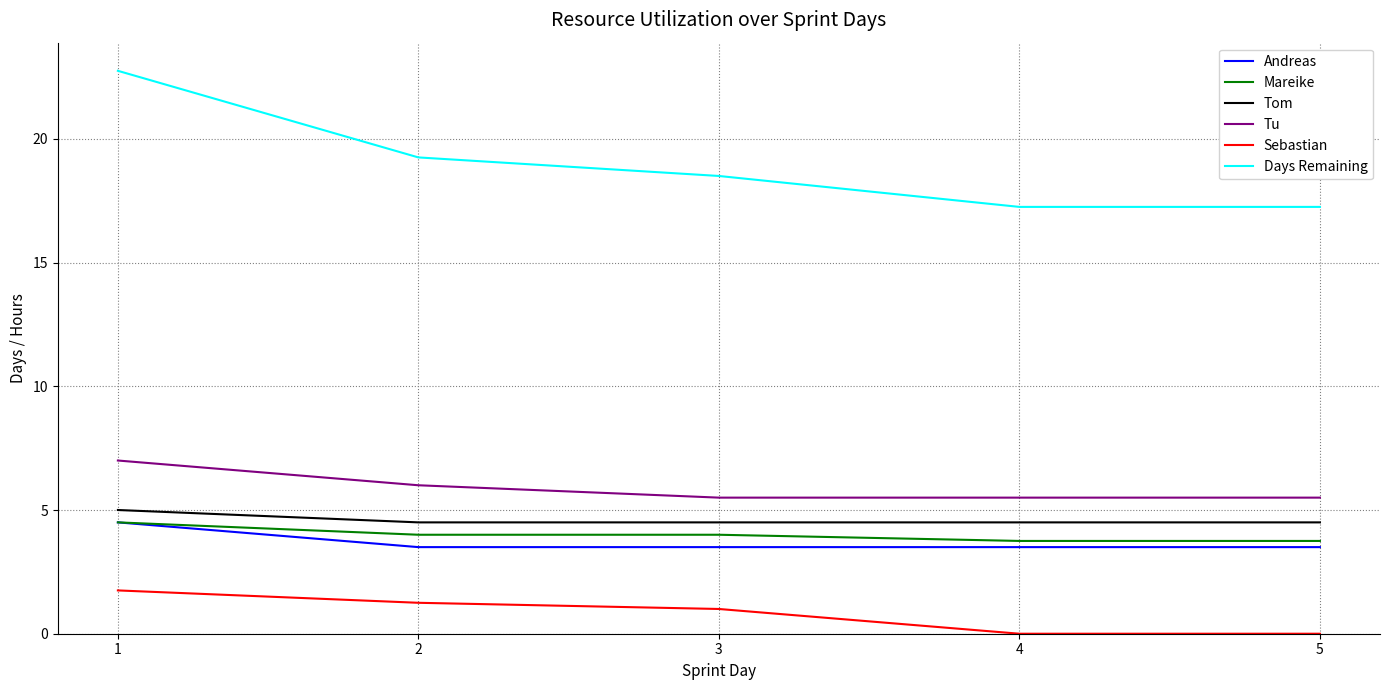

What are all the series names shown in the legend?

Andreas, Mareike, Tom, Tu, Sebastian, Days Remaining